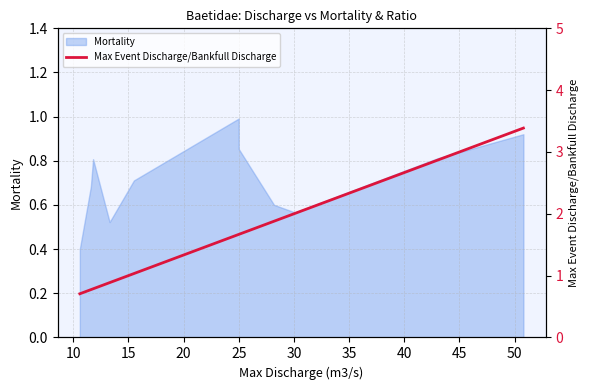

The value at 20 is 0.2. True or false?

False